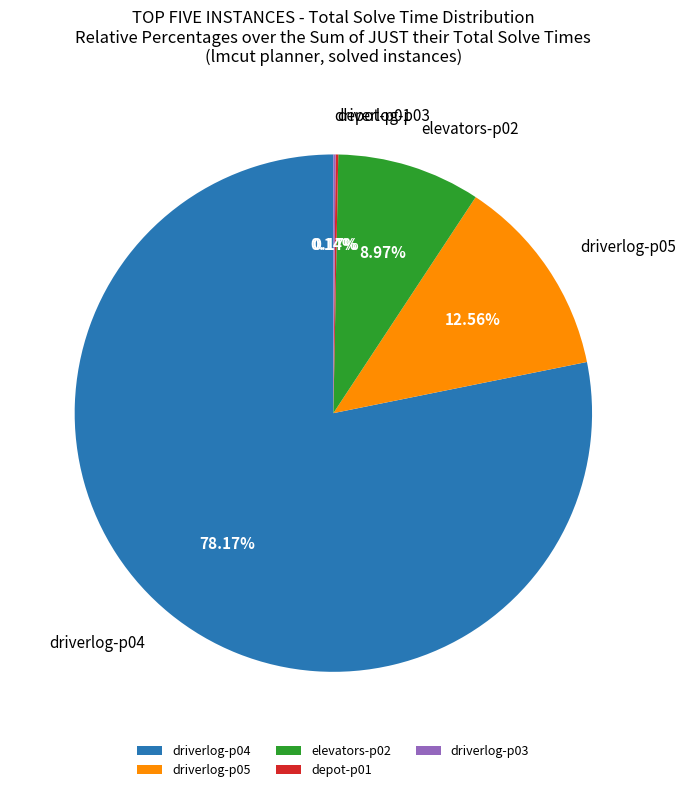

Is there a majority slice in this chart?

Yes